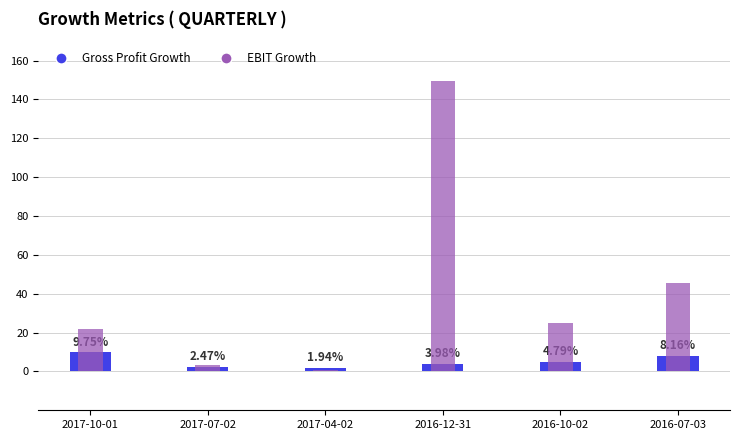

Rank the series by their average value, from lowest to highest.

Gross Profit Growth, EBIT Growth